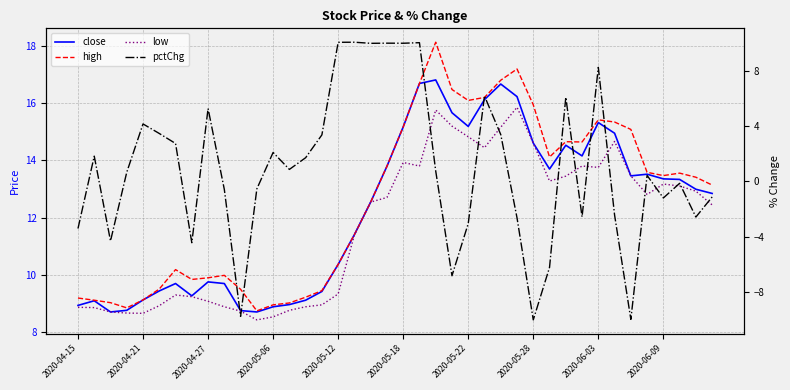

Reading left to right, what are all the values shown in this chart?

close: 8.9	9.1	8.7	8.8	9.1	9.4	9.7	9.3	9.8	9.7	8.8	8.7	8.9	9.0	9.1	9.4	10.4	11.4	12.5	13.8	15.2	16.7	16.8	15.7	15.2	16.1	16.7	16.2	14.6	13.7	14.5	14.2	15.3	15.0	13.5	13.5	13.4	13.3	13.0	12.8
high: 9.2	9.1	9.0	8.8	9.1	9.5	10.2	9.8	9.9	10.0	9.5	8.7	9.0	9.0	9.2	9.4	10.4	11.4	12.5	13.8	15.2	16.7	18.1	16.5	16.1	16.2	16.8	17.2	15.9	14.1	14.7	14.6	15.4	15.3	15.1	13.6	13.5	13.6	13.4	13.1
low: 8.9	8.9	8.7	8.7	8.7	8.9	9.3	9.2	9.1	8.9	8.7	8.4	8.5	8.8	8.9	9.0	9.3	11.4	12.5	12.7	13.9	13.8	15.8	15.2	14.8	14.4	15.2	15.9	14.6	13.3	13.5	13.8	13.8	14.7	13.5	12.8	13.2	13.1	12.9	12.4
pctChg: -3.4	1.8	-4.3	0.7	4.1	3.5	2.7	-4.4	5.3	-0.6	-9.8	-0.5	2.1	0.9	1.7	3.4	10.0	10.0	10.0	10.0	10.0	10.0	0.7	-6.8	-3.0	6.2	3.4	-2.6	-10.0	-6.2	6.1	-2.6	8.2	-2.4	-10.0	0.4	-1.2	-0.1	-2.6	-1.1